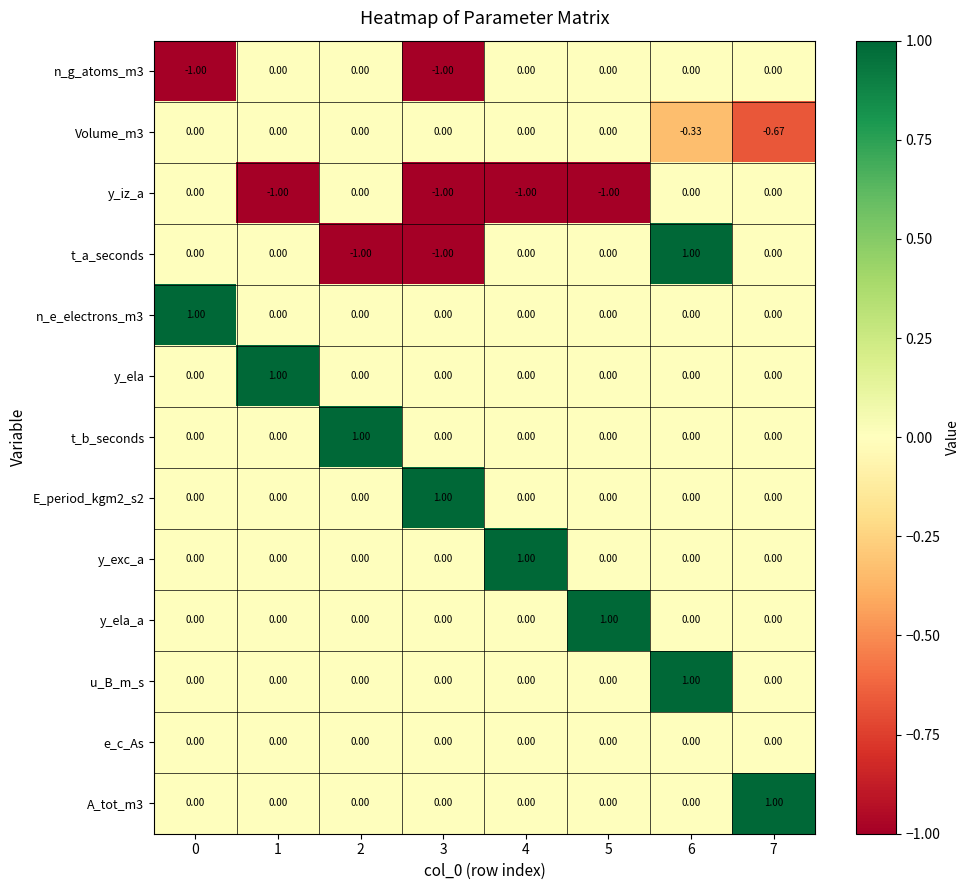

Is the value of Volume_m3 at 7 greater than the value of E_period_kgm2_s2 at 7?

No